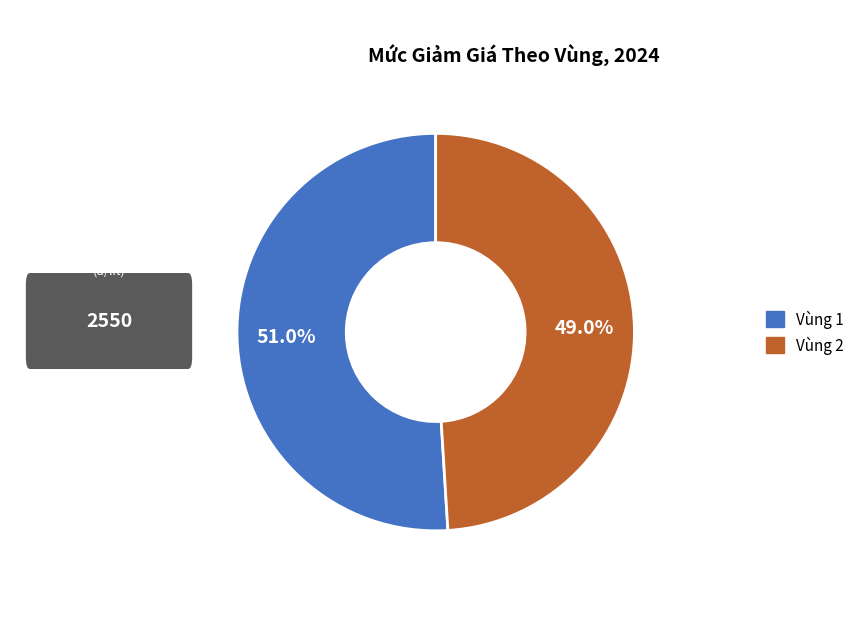

What percentage is NOT represented by Vùng 2?

51.0%